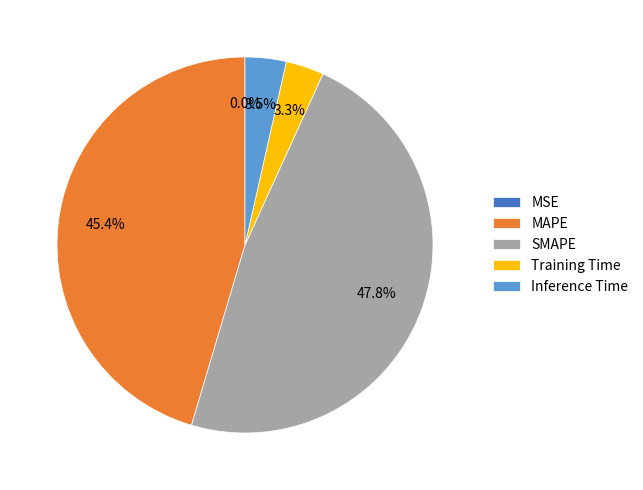

Between Inference Time and SMAPE, which is larger?

SMAPE